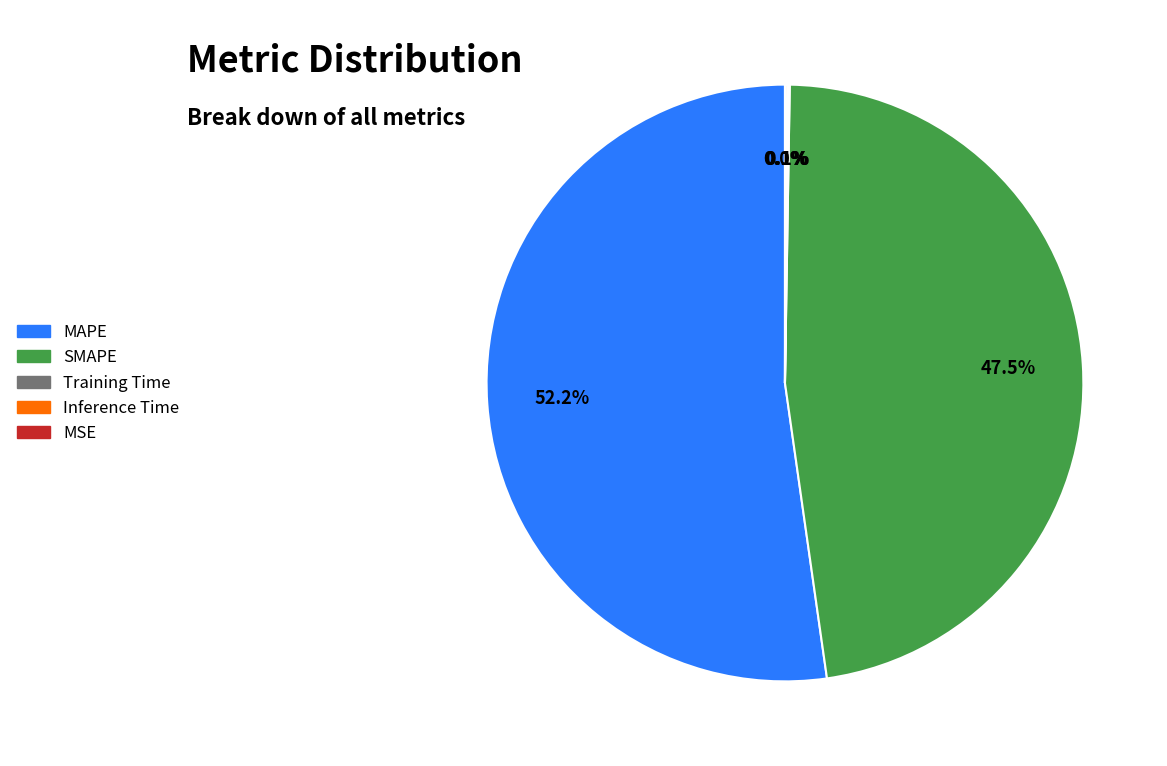

Which category has the biggest portion of the pie?

MAPE